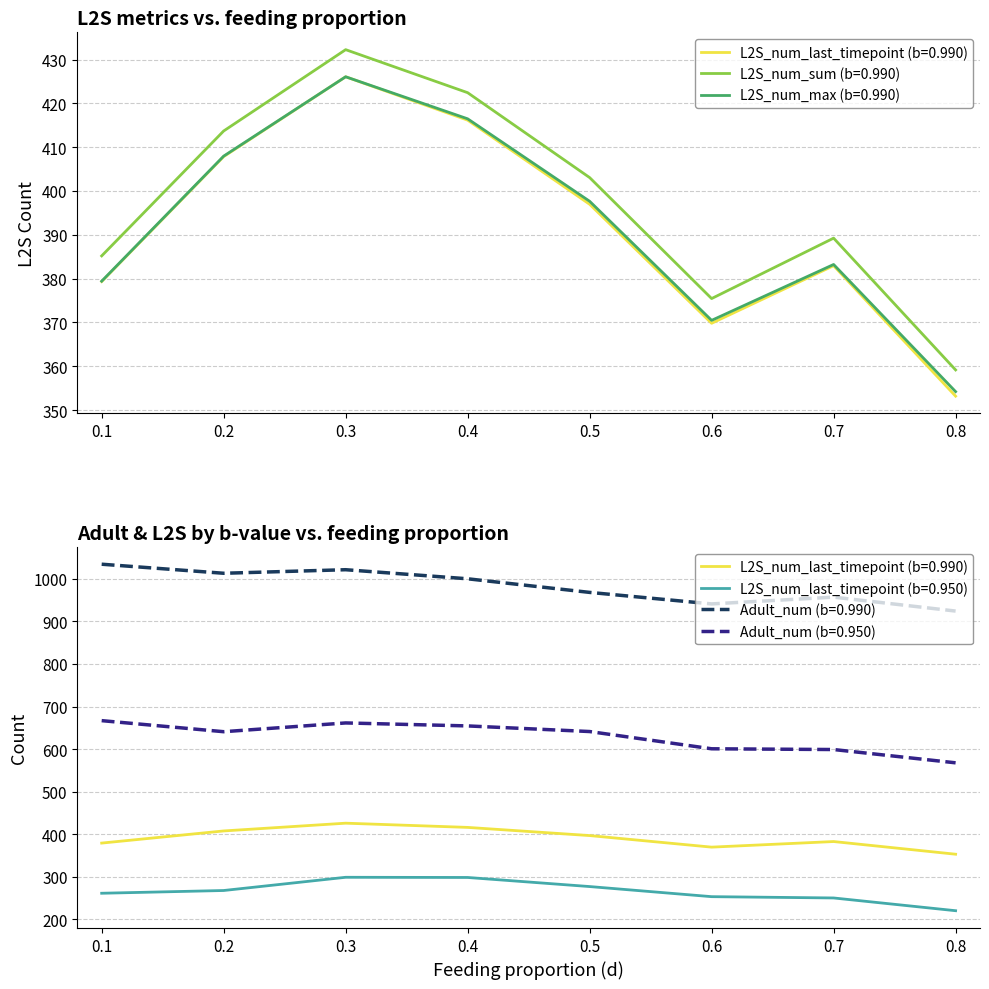

In Adult_num (b=0.950), how many points are higher than both neighbors (excluding endpoints)?

1